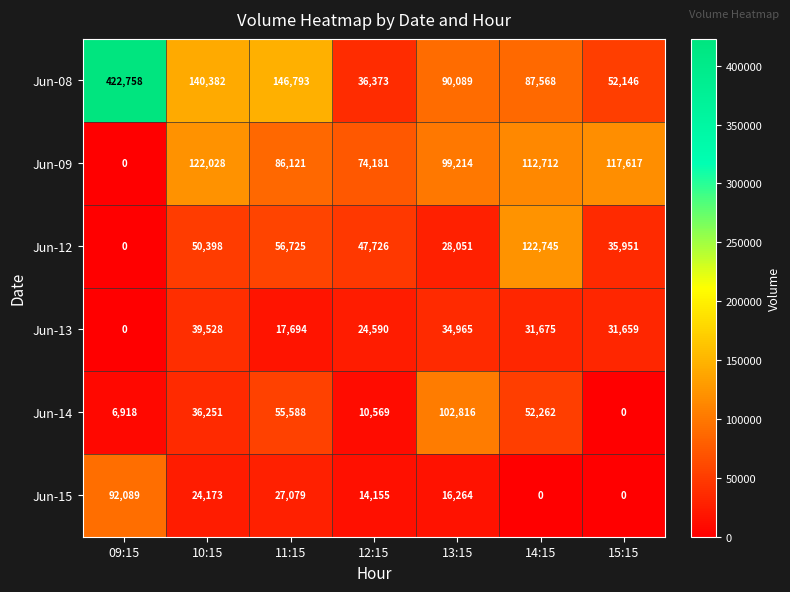

Which series changed the most between 09:15 and 11:15?

Jun-08